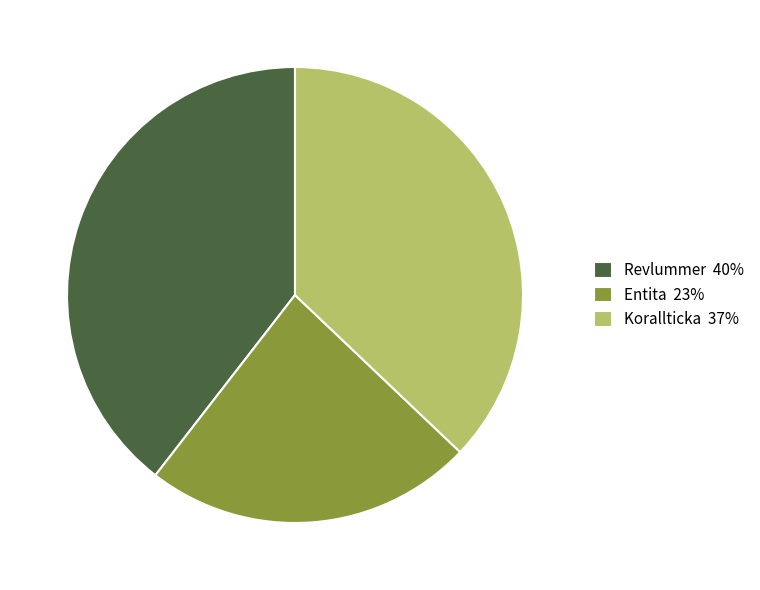

True or false: Korallticka 37% accounts for 37% of the total.

True